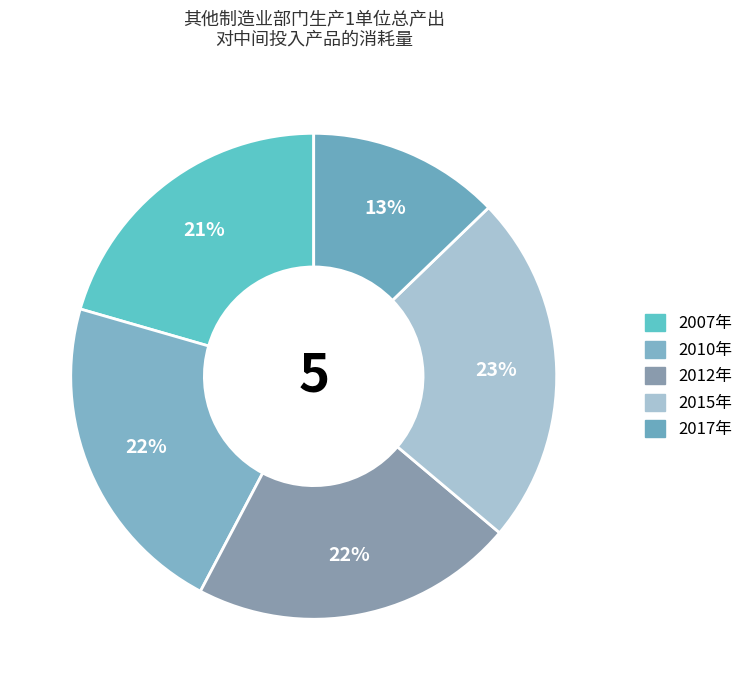

The 2007年 slice represents 21% of the pie. True or false?

True